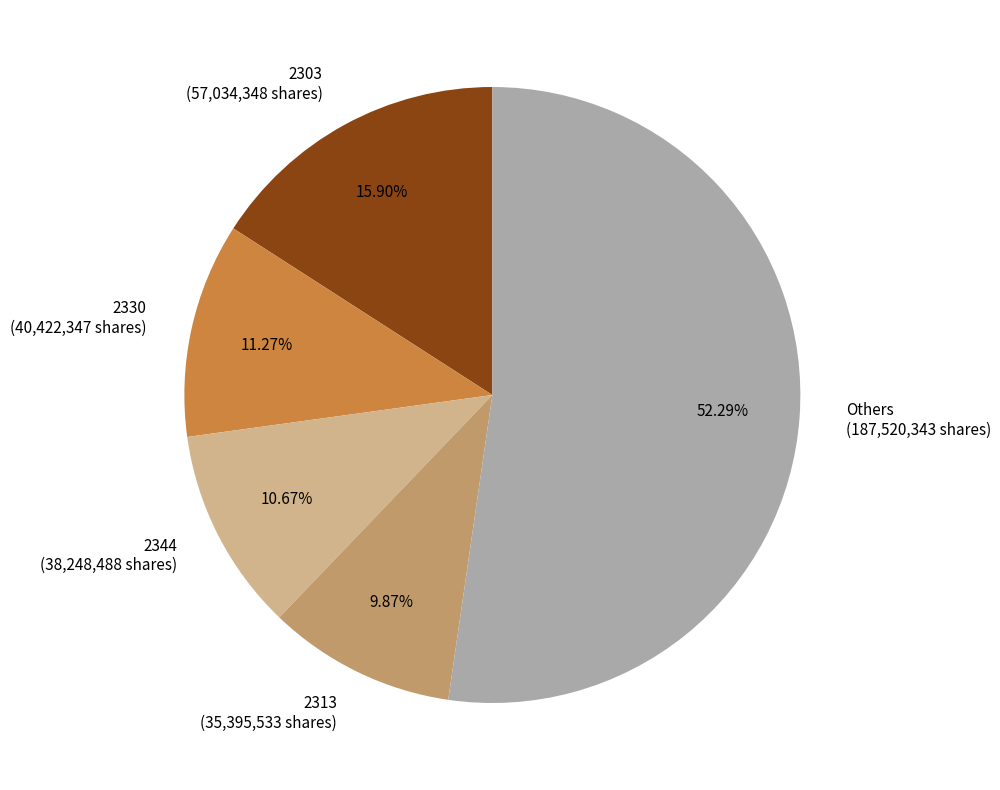

Is the sum of 2330 (40,422,347 shares) and 2303 (57,034,348 shares) greater than half?

No